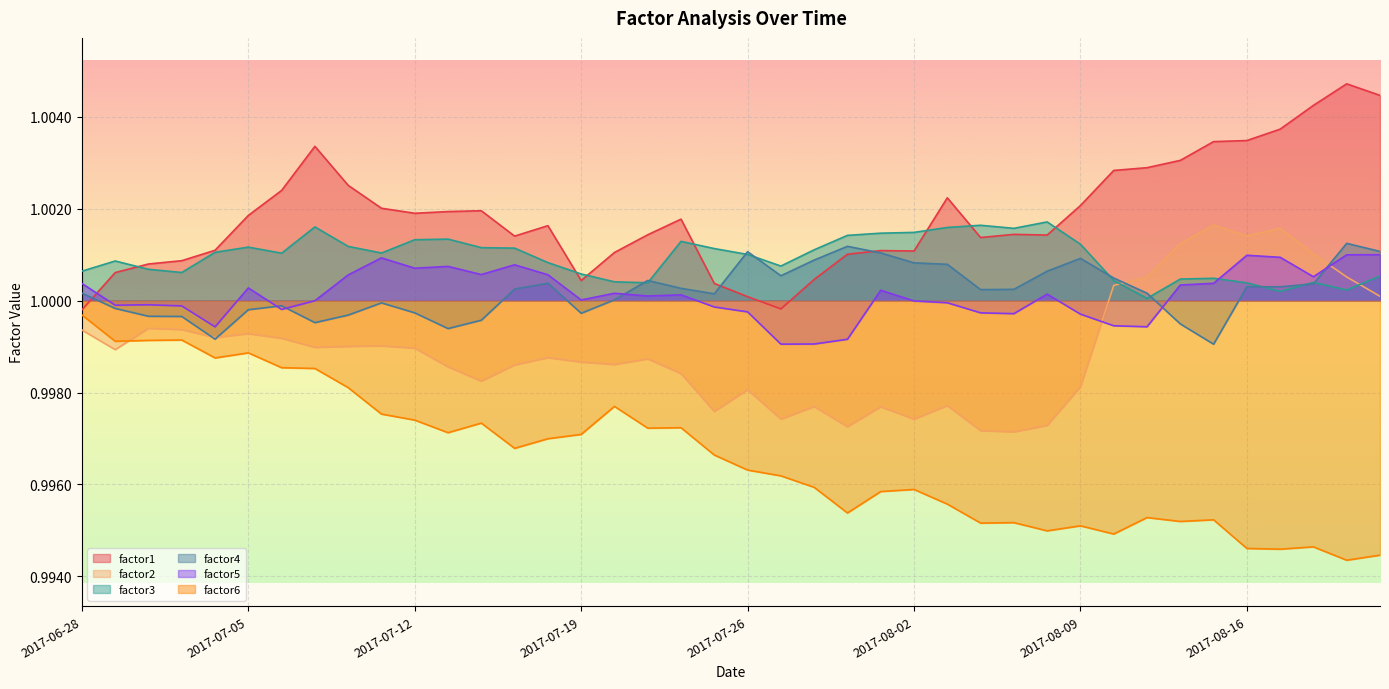

List the series in order of their peak value, lowest first.

factor6, factor5, factor4, factor2, factor3, factor1